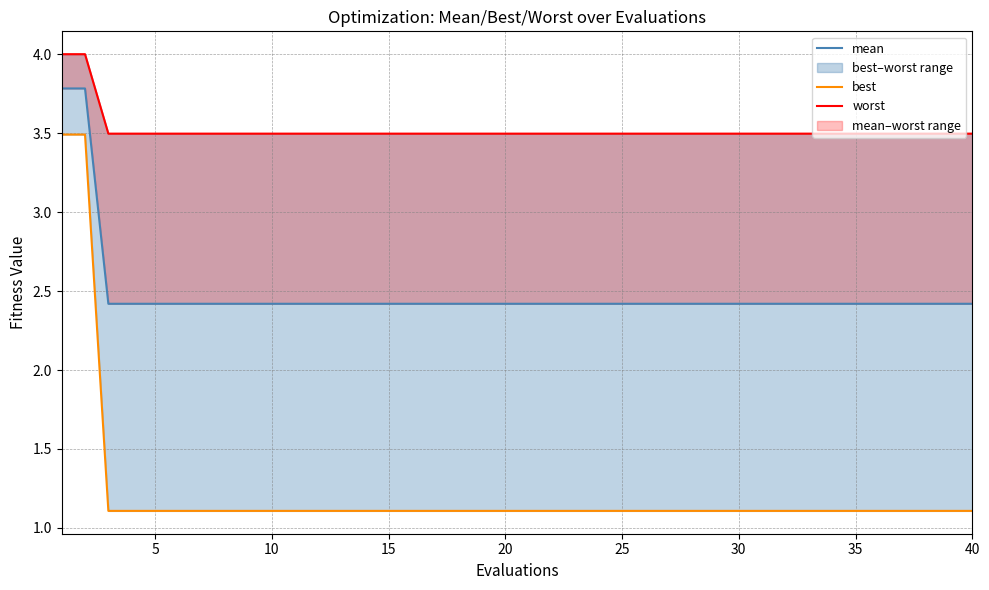

What are all the series names shown in the legend?

mean, best, worst